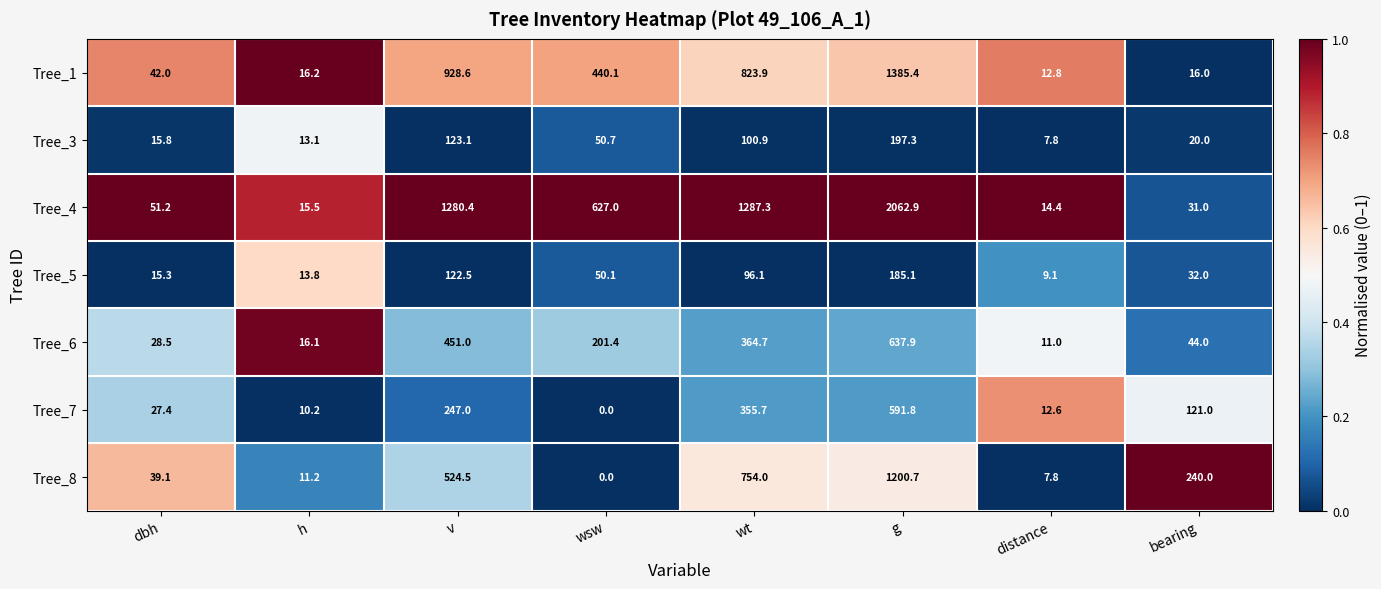

The Tree_4 series shows 627.0 at wsw. True or false?

True